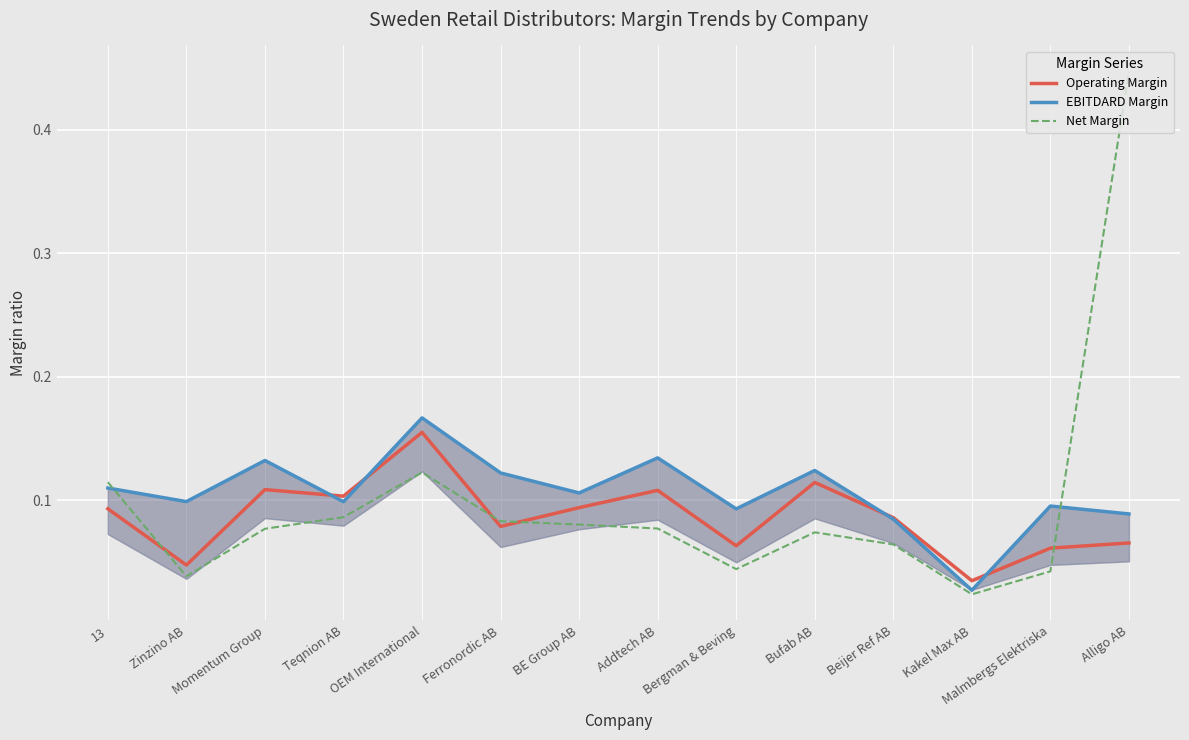

Where is the first local minimum for Net Margin?

Zinzino AB